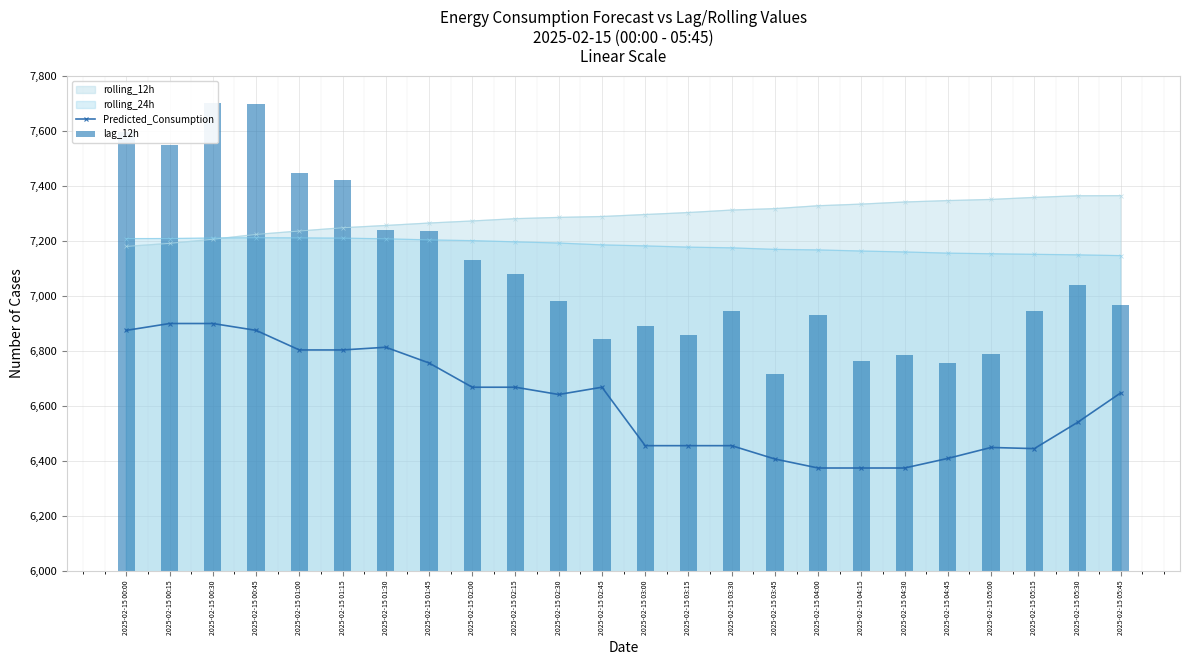

What is the highest value of the Predicted_Consumption series?

6900.3